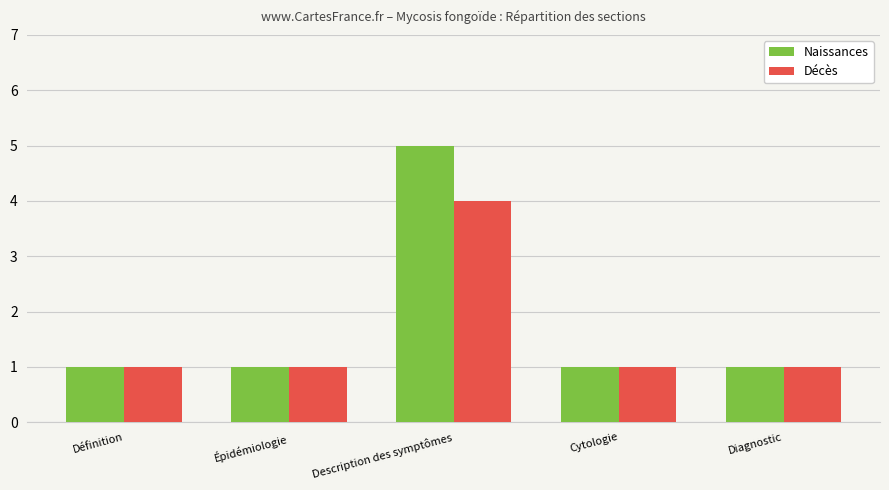

Which series has the widest spread of values?

Naissances